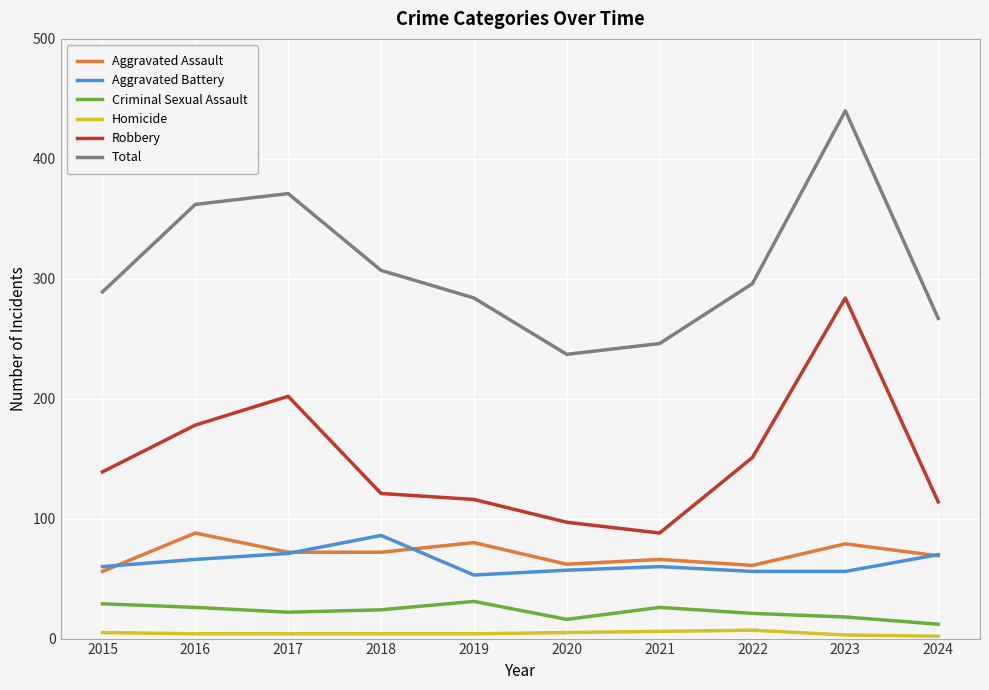

What is the maximum value for Homicide?

7